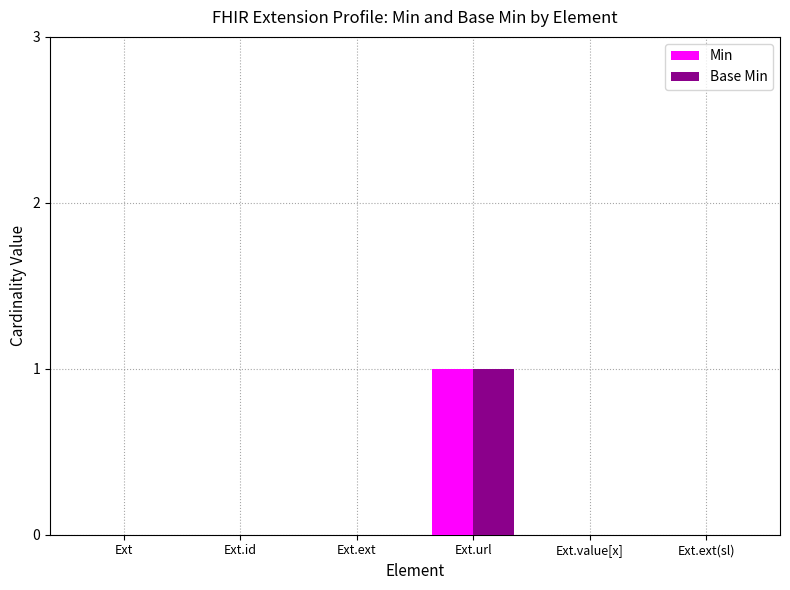

How many Min values are between 0 and 1?

6